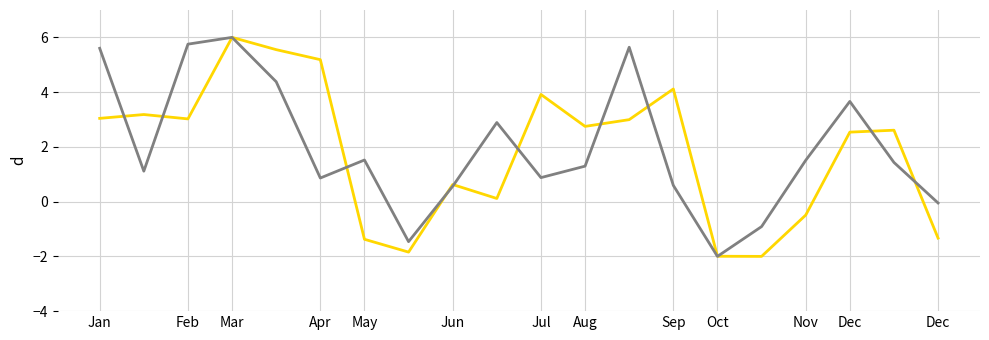

What is the greatest value displayed?

6.0